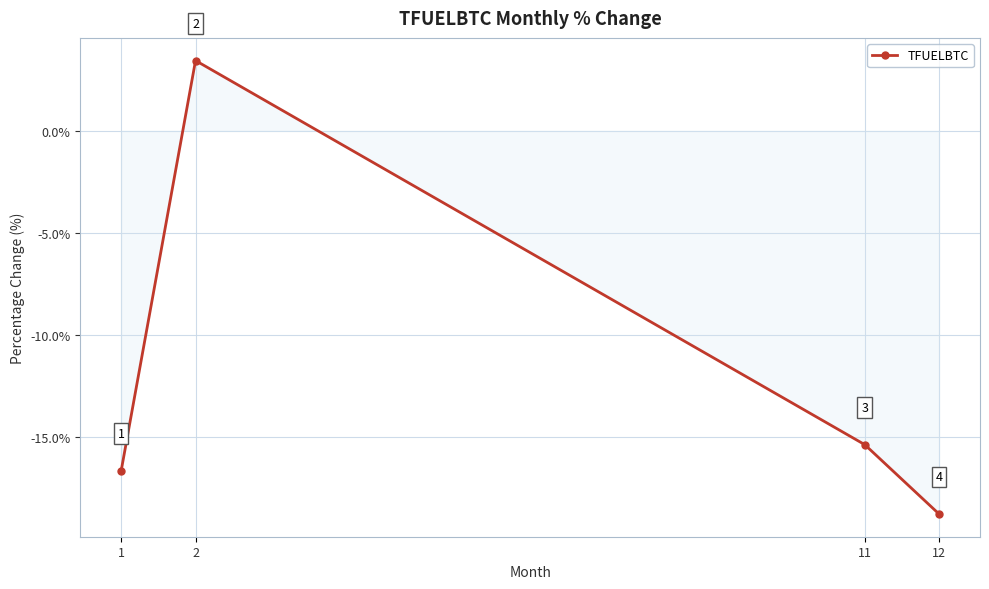

Which has a higher value, 2 or 12?

2